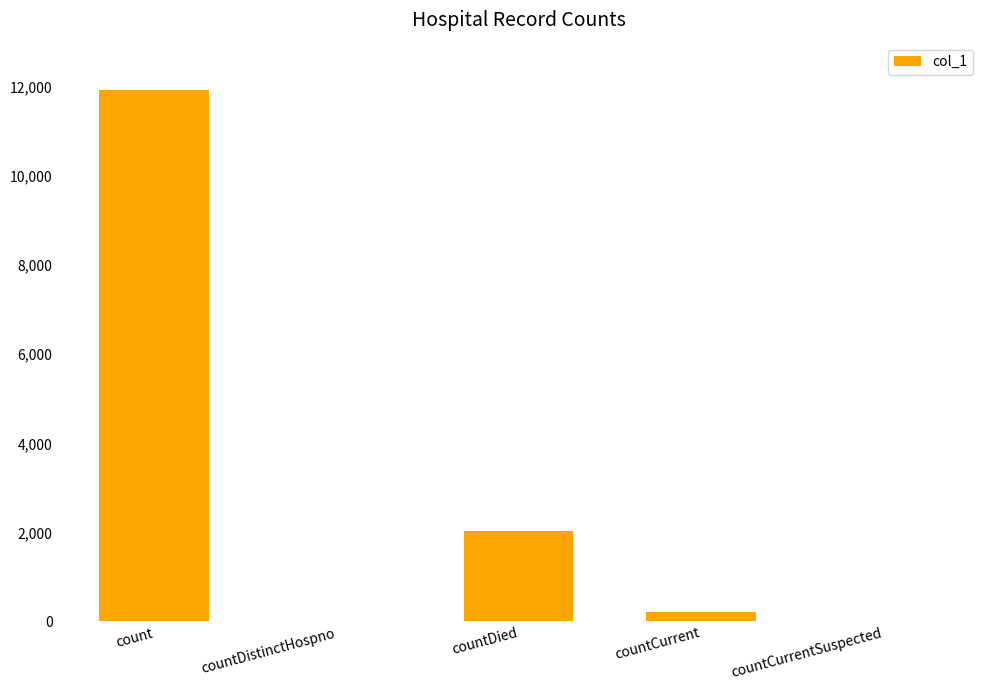

At which label does the data first exceed 221?

count